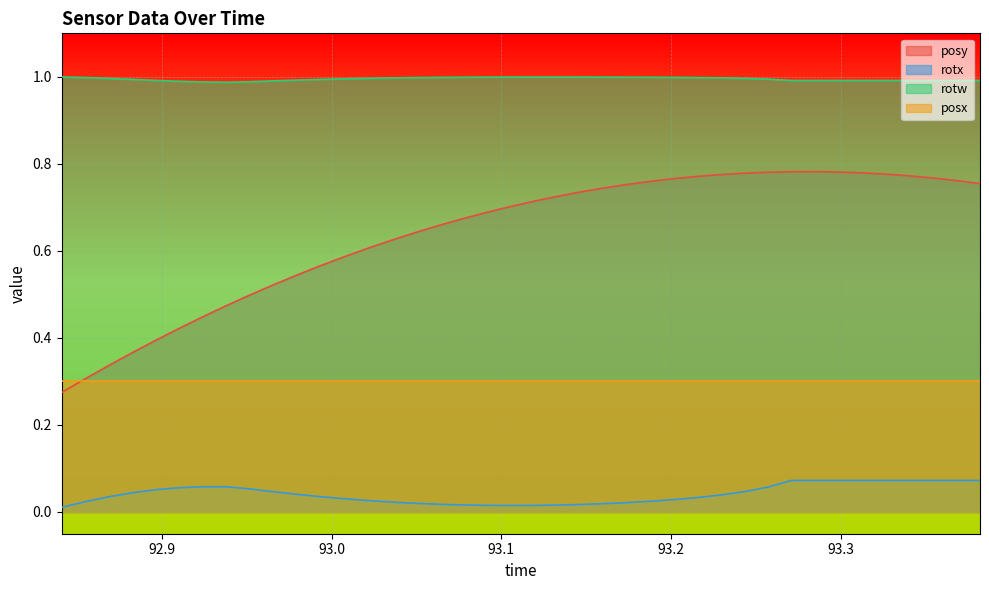

Count the rotx values in the range 0 to 1.

40